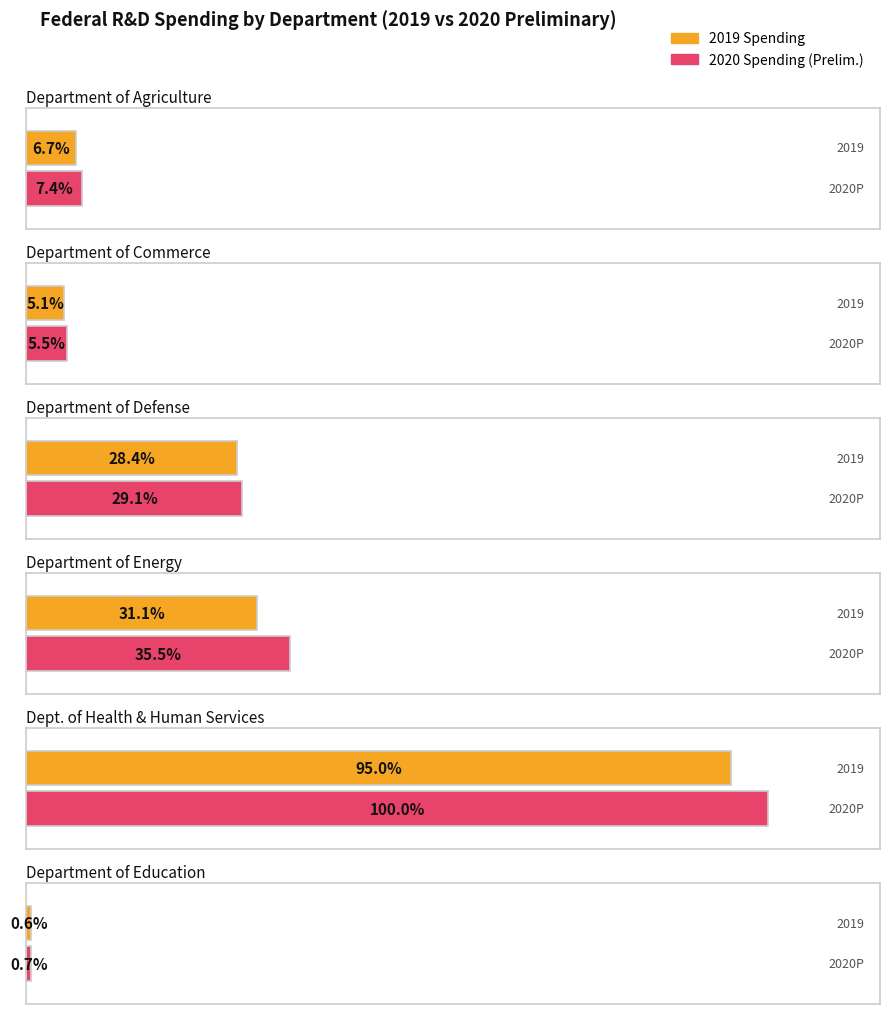

What position from the right is field_2019?

5